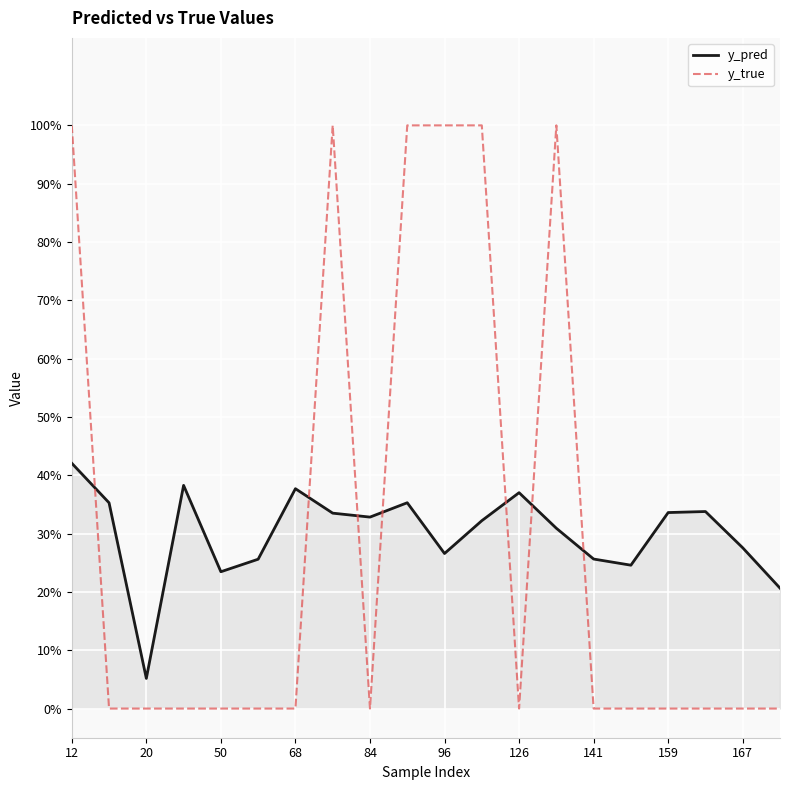

What are all the series names shown in the legend?

y_pred, y_true